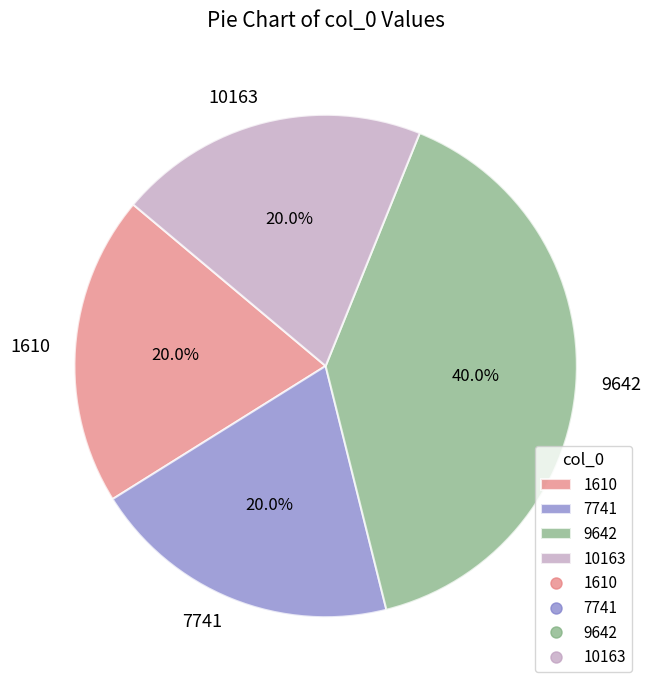

Count the number of slices in the pie.

4